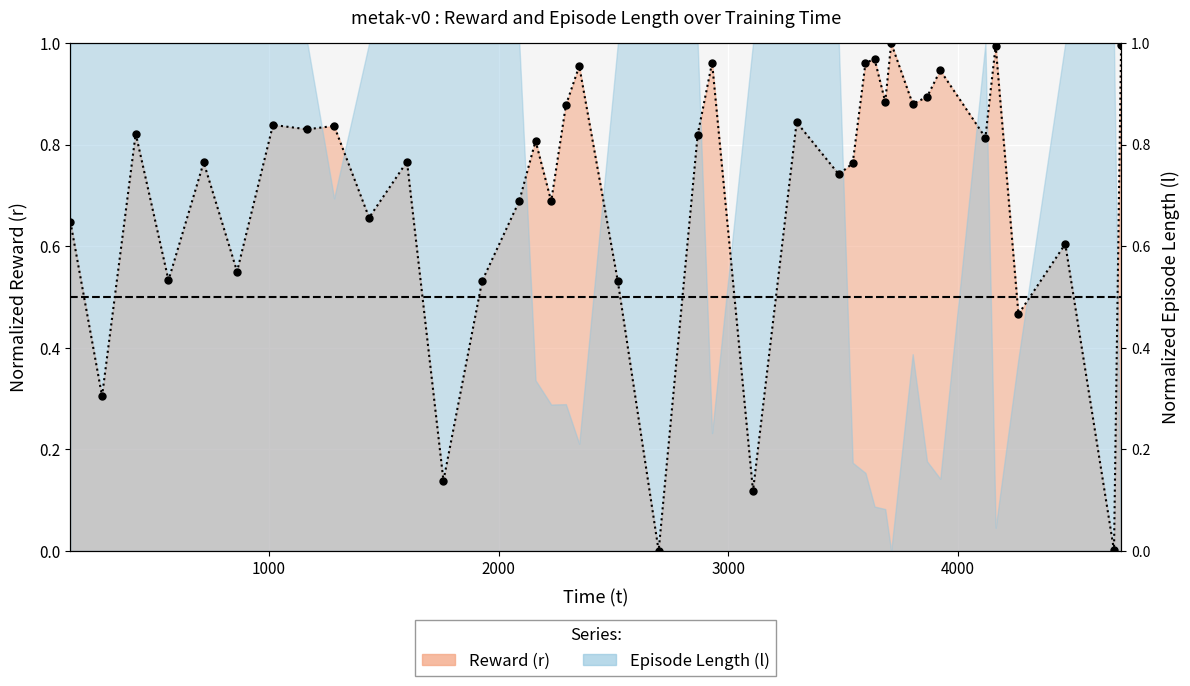

How many data points are above 0?

38